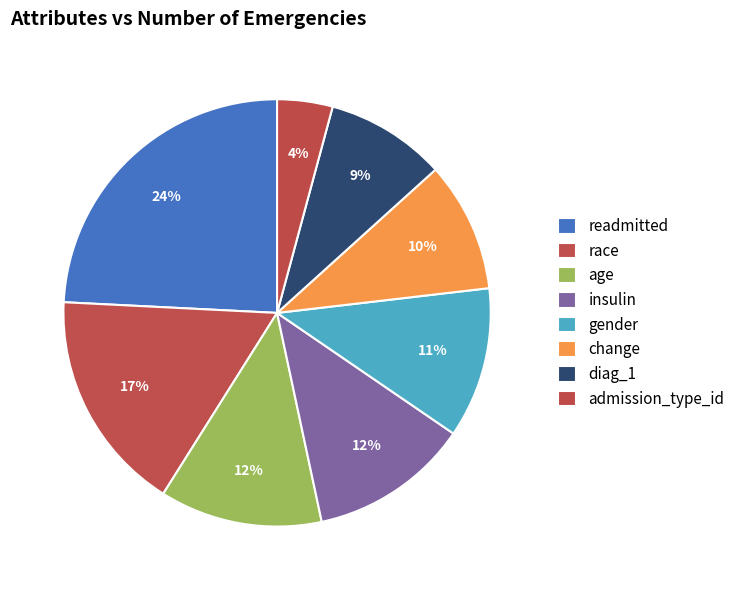

Which category has the biggest portion of the pie?

readmitted